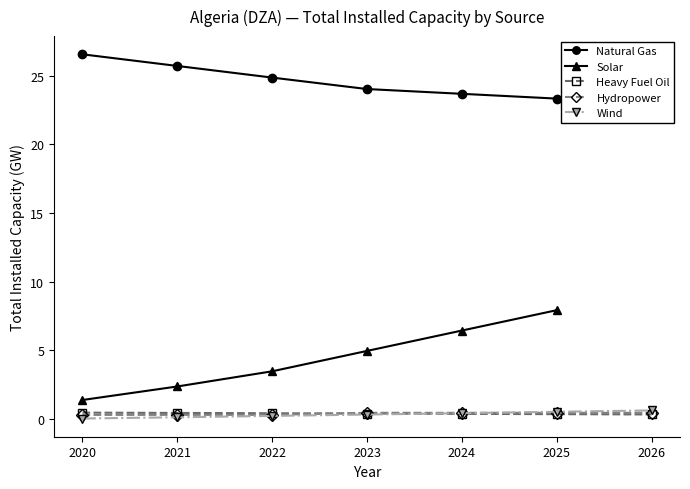

At which category is the sum across all series the highest?

2025